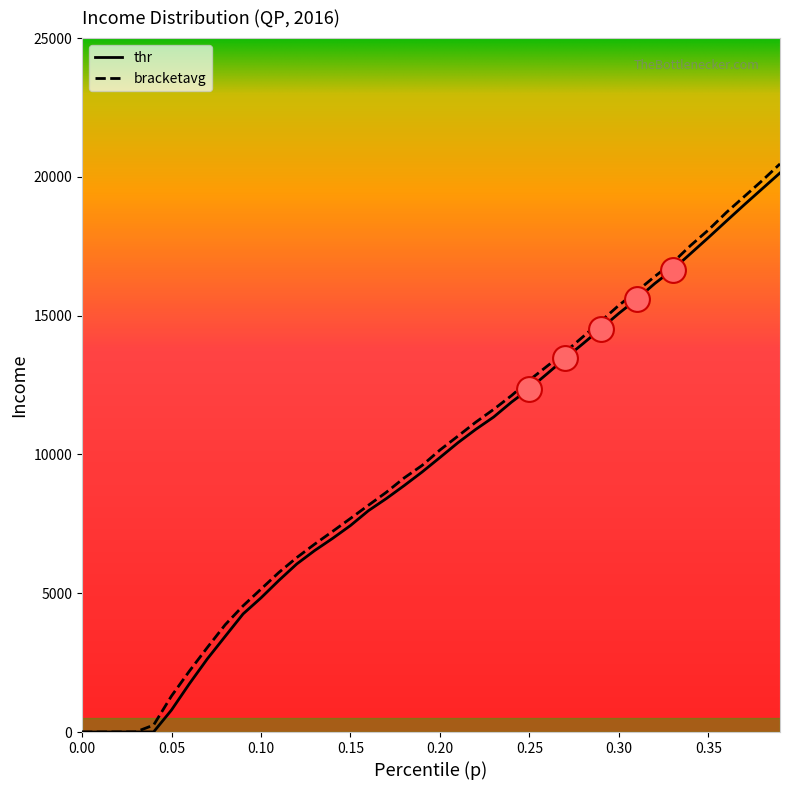

Which series has the largest total across all categories?

bracketavg